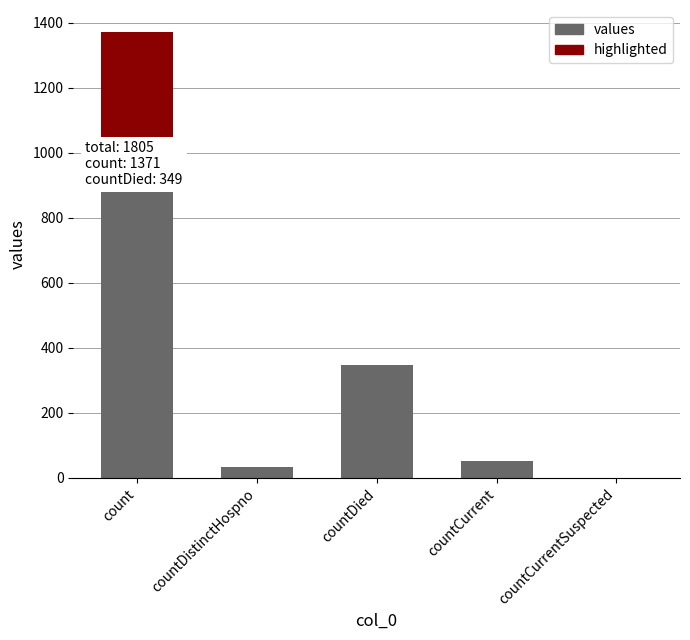

Reading left to right, transcribe all the data shown in this chart.

1371	33	349	52	0